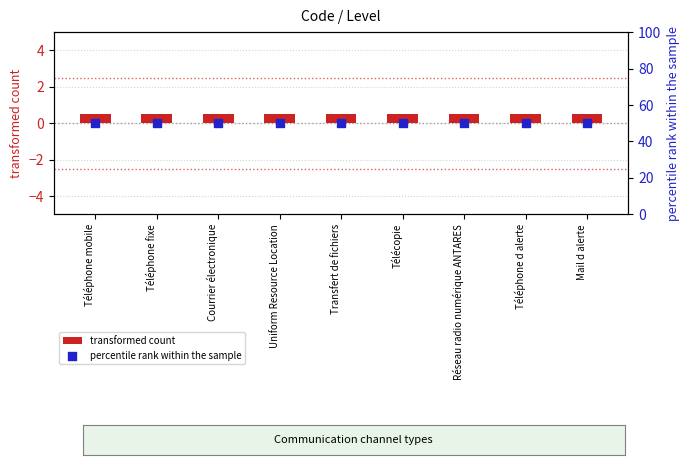

At how many categories does at least one series exceed 37?

9